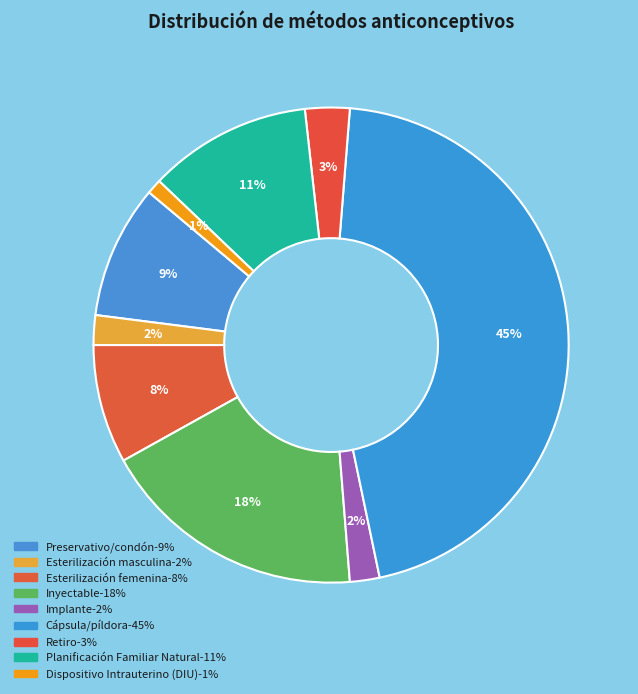

Does any single category account for the majority?

No